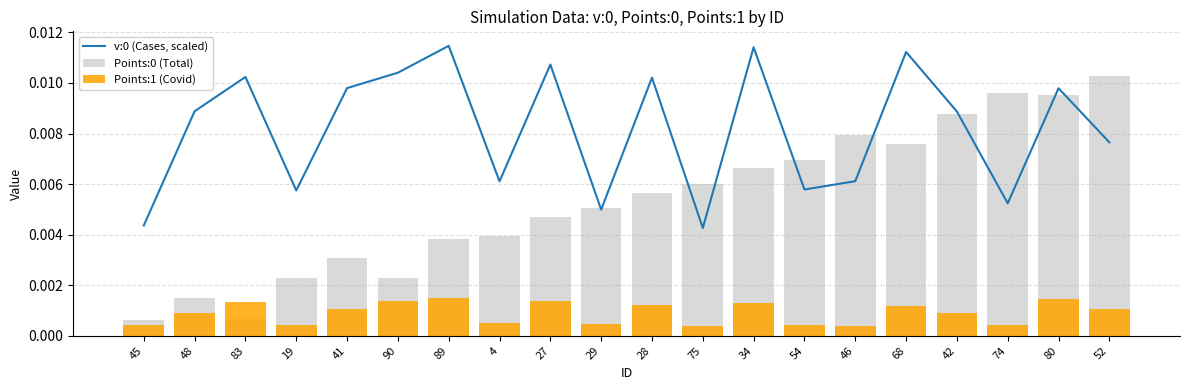

Is it true that Points:1 (Covid) equals 0.0 at 29?

False